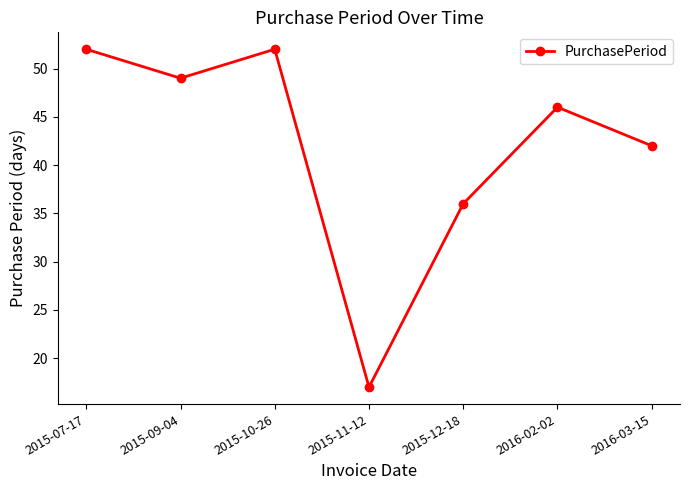

Approximately how many times larger is the value at 2016-02-02 compared to 2015-07-17?

0.9